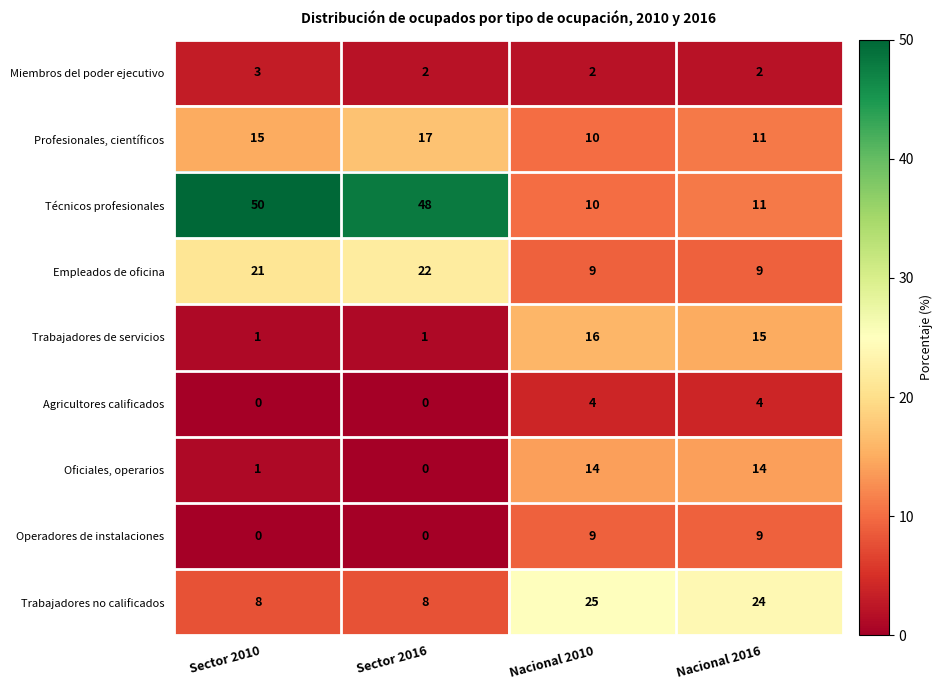

The Trabajadores no calificados series shows 8 at Sector 2016. True or false?

True